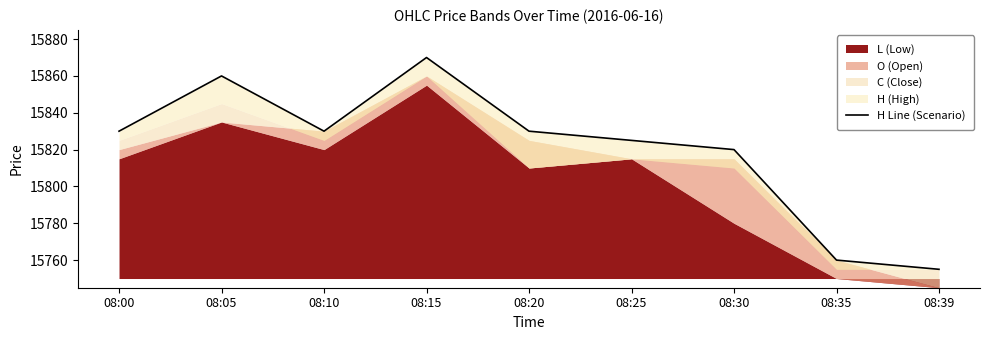

At which label does the data first exceed 15830?

08:05